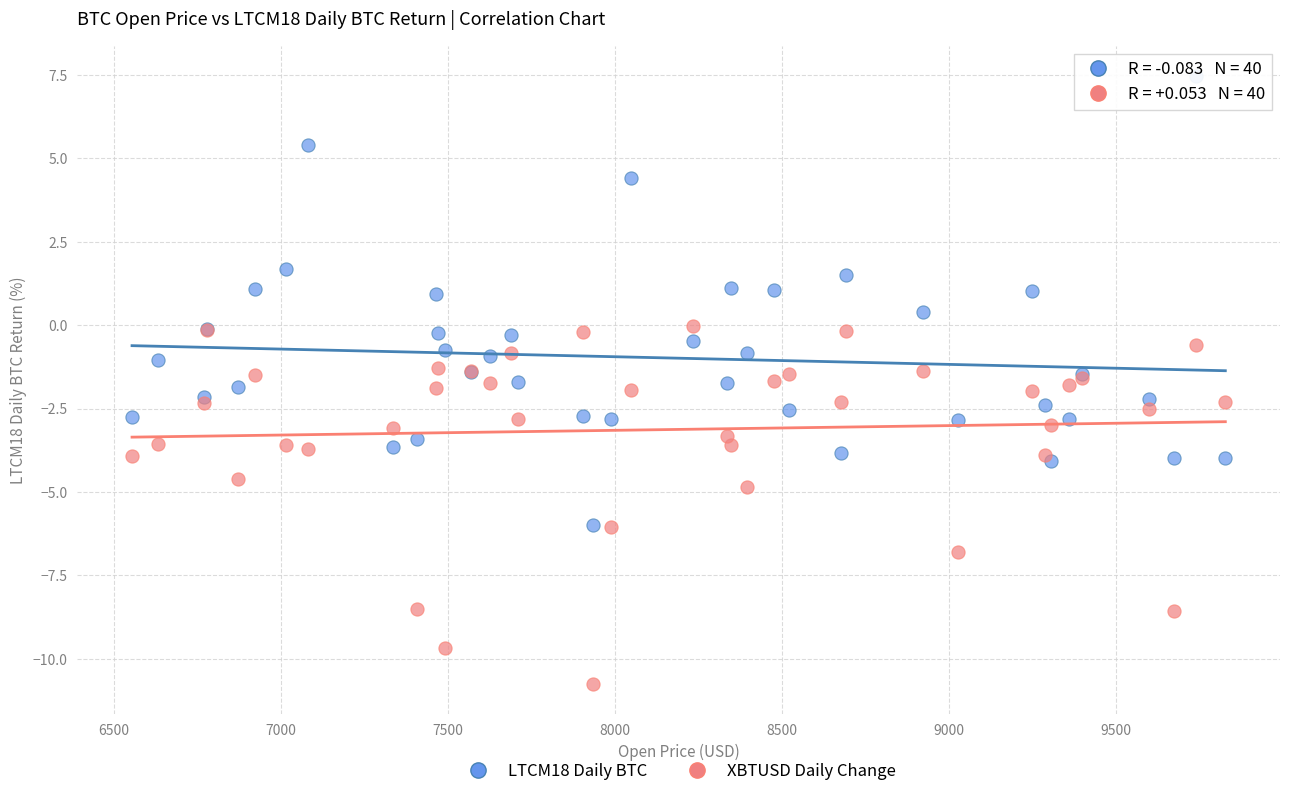

Which series contains the lowest Y value?

XBTUSD Daily Change